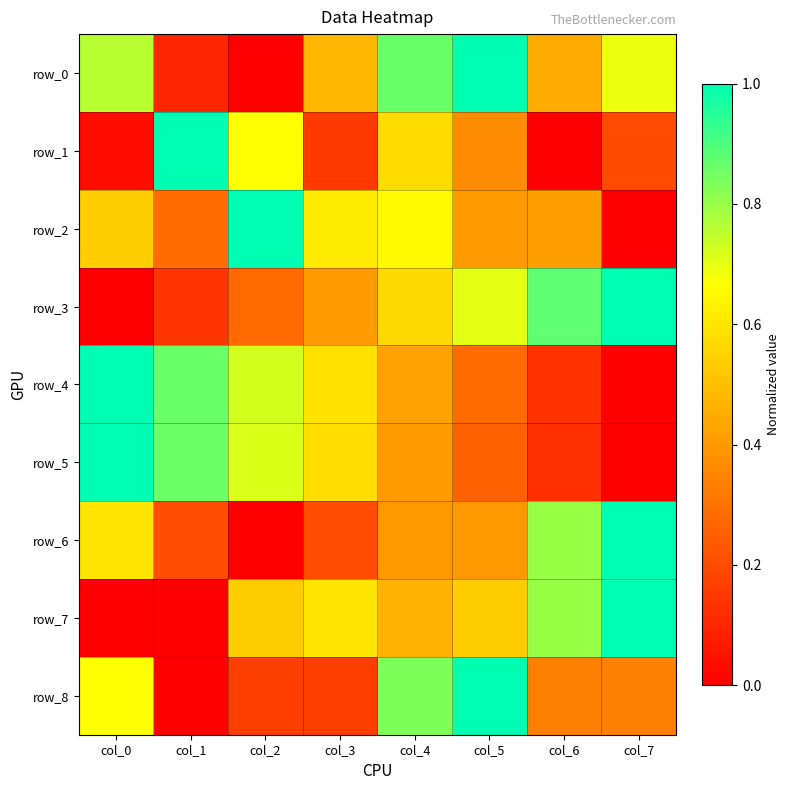

What is the difference between the highest and lowest values at col_7?

1.0